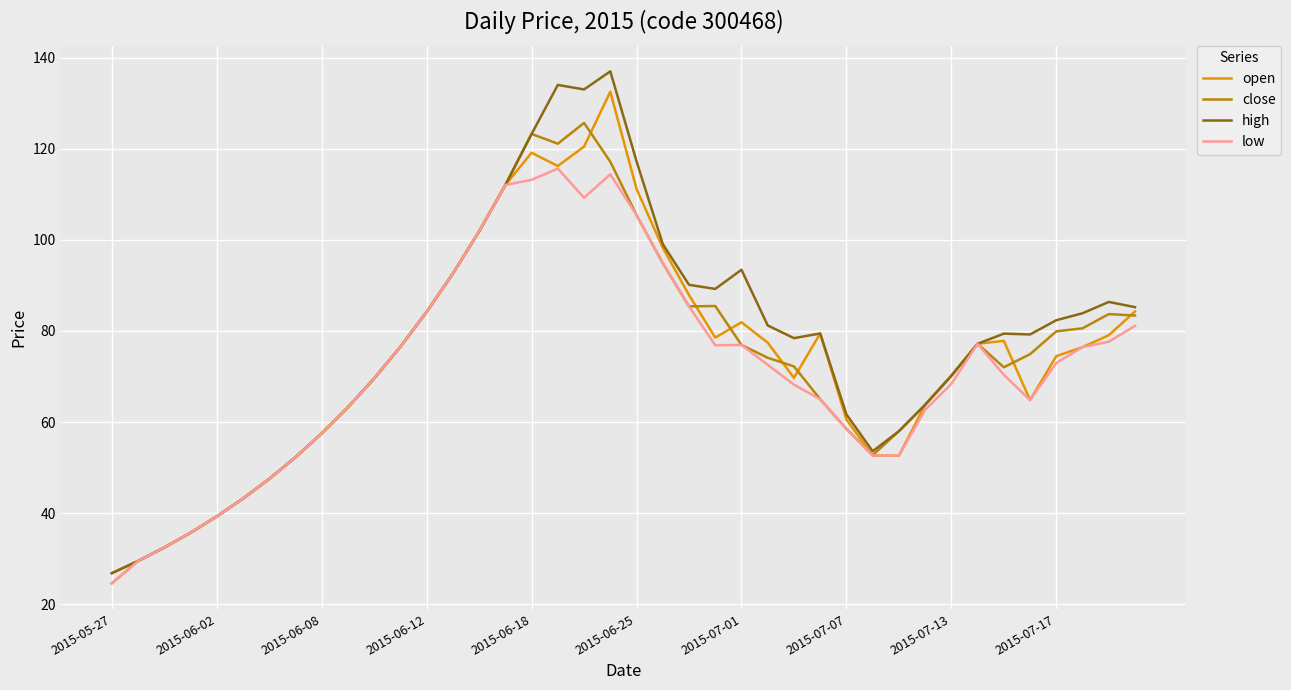

What is the maximum value for high?

137.0